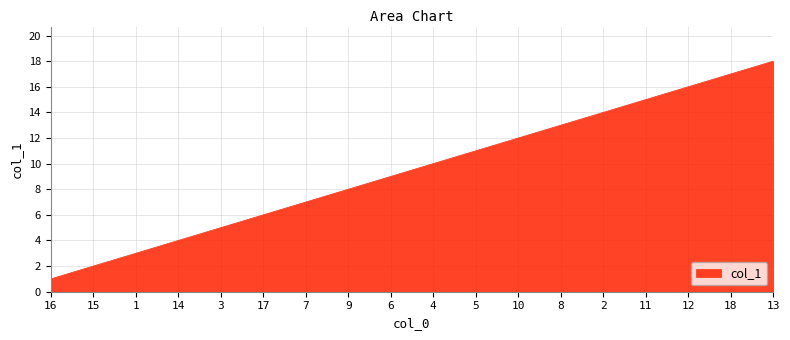

Between 5 and 9, which is larger?

5